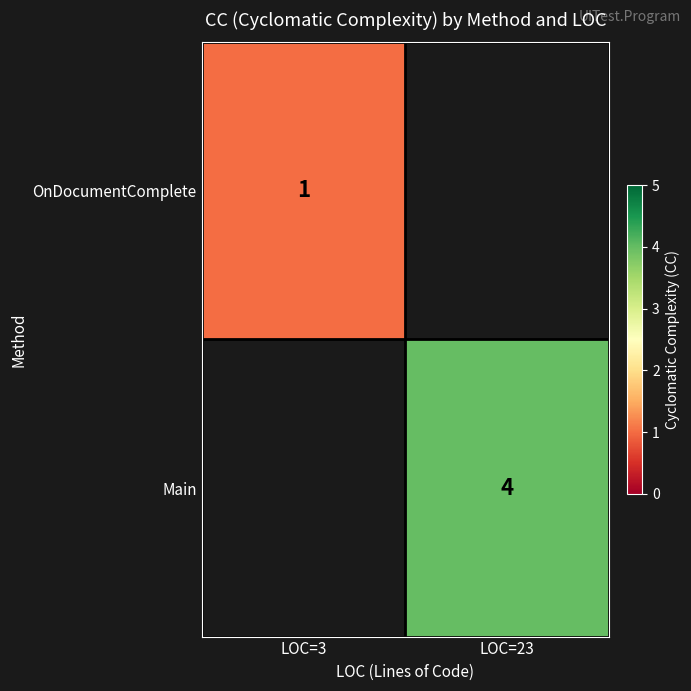

True or false: OnDocumentComplete has a value of 0 at LOC=3.

False